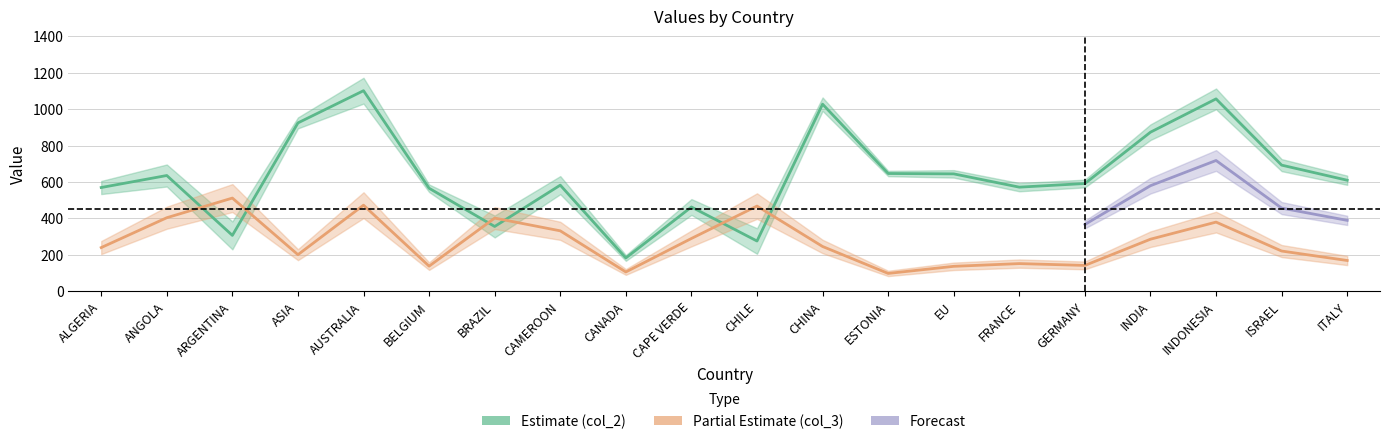

The value of col_3 at ARGENTINA is 215. True or false?

False